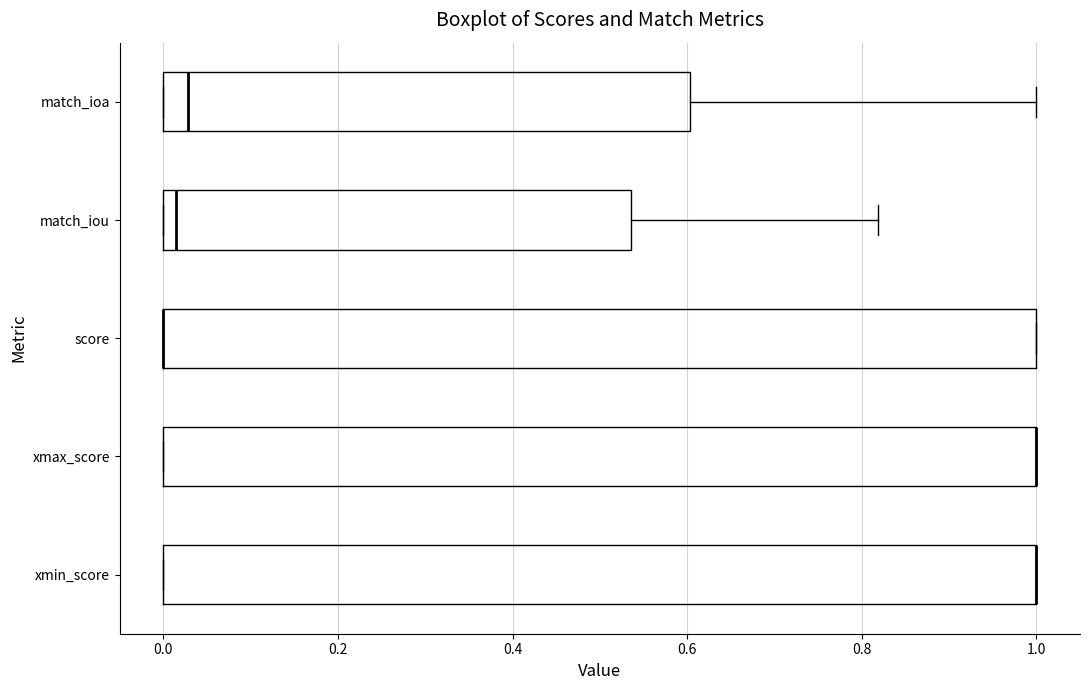

Reading bottom to top, read every box against the x-axis: the position of its median line, the range the box covers, and the ends of its whiskers. The values are not printed on the chart, so give them approximately, as read against the axis.

xmin_score: median 1.00 (drawn on the box's right edge), box 0.00 to 1.00, whiskers 0.00 to 1.00
xmax_score: median 1.00 (drawn on the box's right edge), box 0.00 to 1.00, whiskers 0.00 to 1.00
score: median 0.00 (drawn on the box's left edge), box 0.00 to 1.00, whiskers 0.00 to 1.00
match_iou: median 0.02, box 0.00 to 0.54, whiskers 0.00 to 0.82
match_ioa: median 0.02, box 0.00 to 0.60, whiskers 0.00 to 1.00